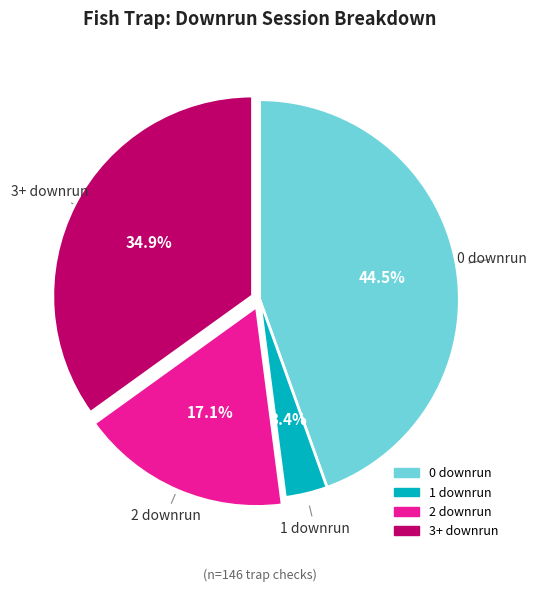

Does any single category account for the majority?

No